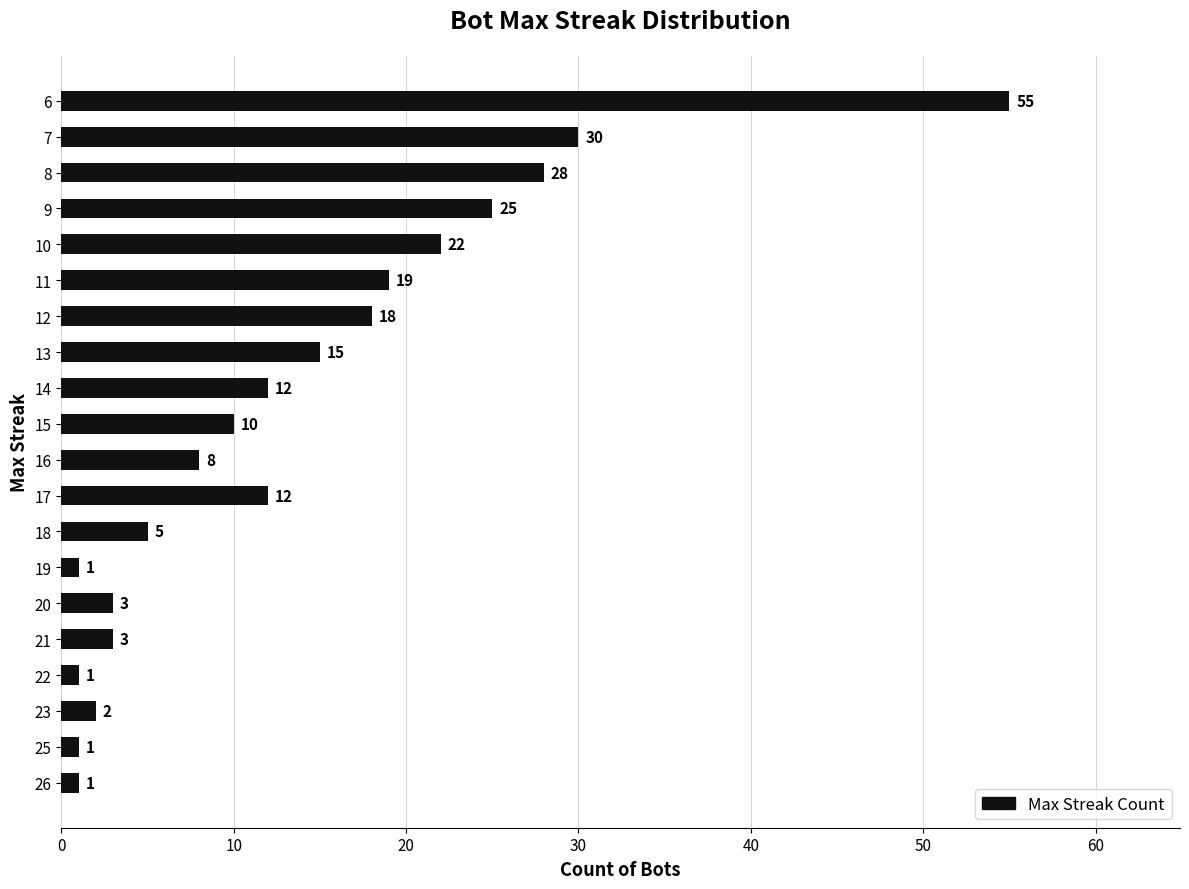

Approximately how many times larger is the value at 18 compared to 23?

2.5